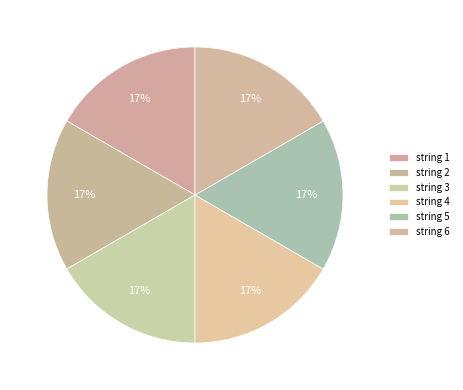

To the nearest percent, what portion does string 6 represent?

17%